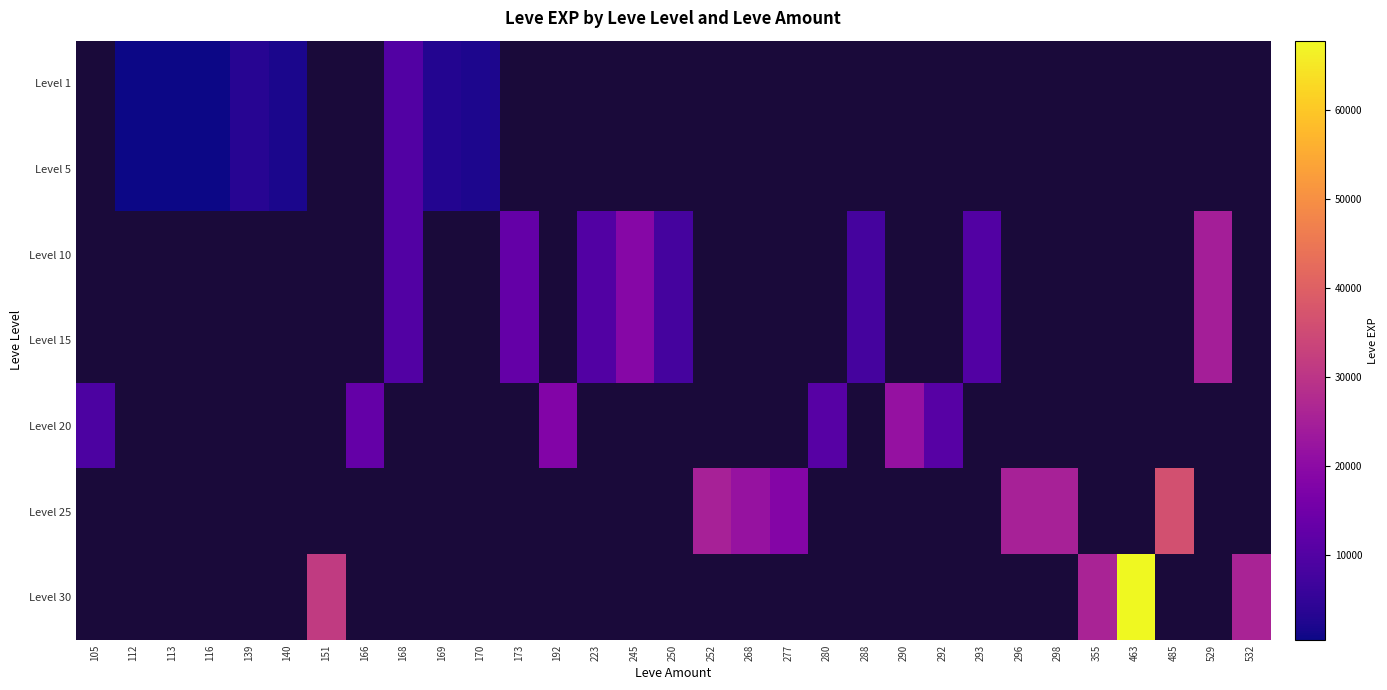

What is the minimum value shown in the chart?

450.0